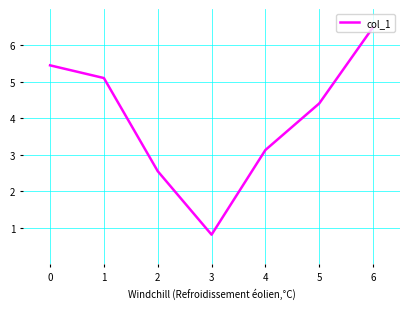

What is the ratio of the value at 1 to the value at 6?

0.8